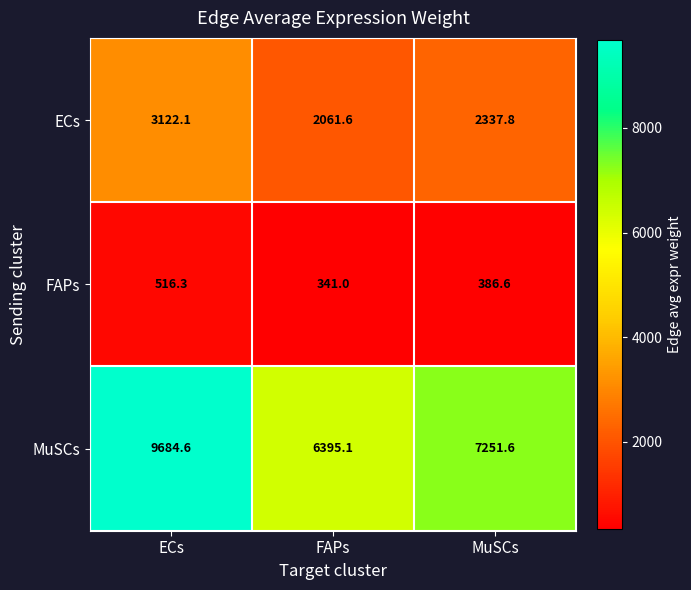

Where is MuSCs nearest to the value 8039?

MuSCs